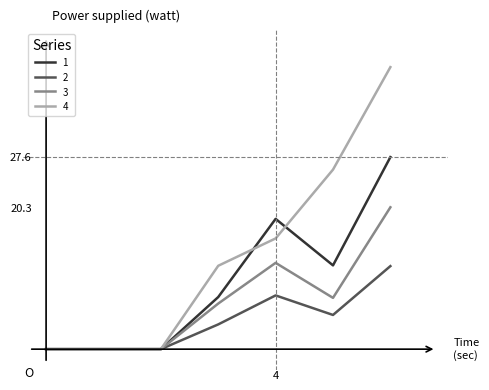

At how many categories does at least one series exceed 22?

2